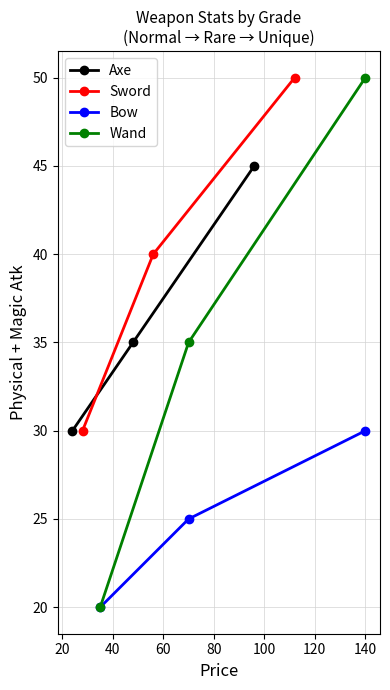

What is the highest value of the Wand series?

50